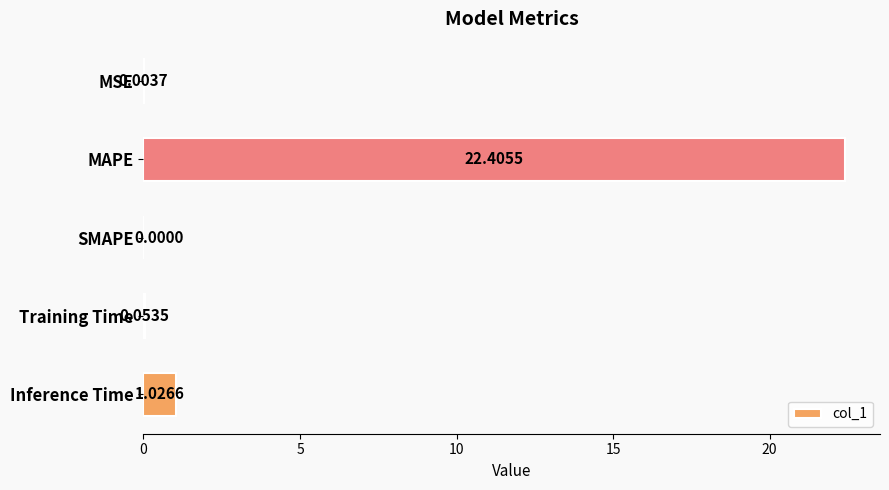

Where is the data nearest to the value 11?

Inference Time